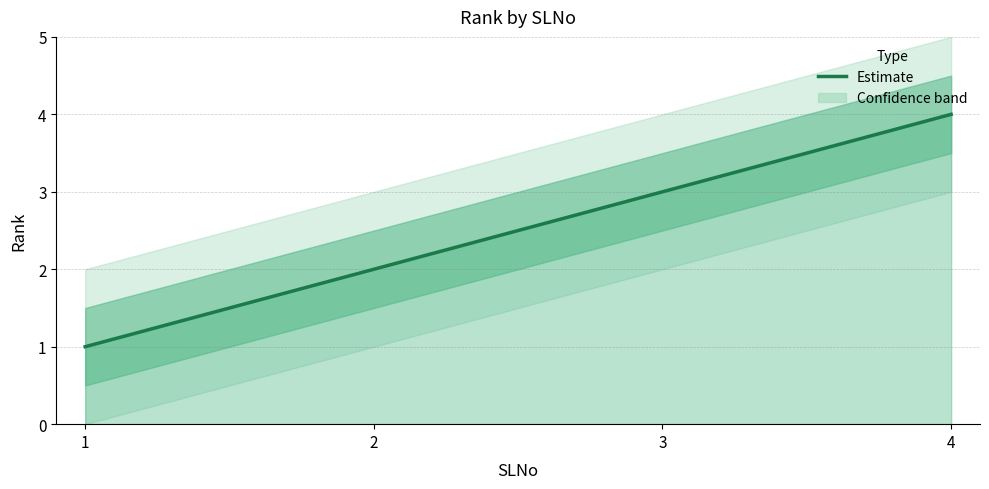

How many data points are less than 3?

2